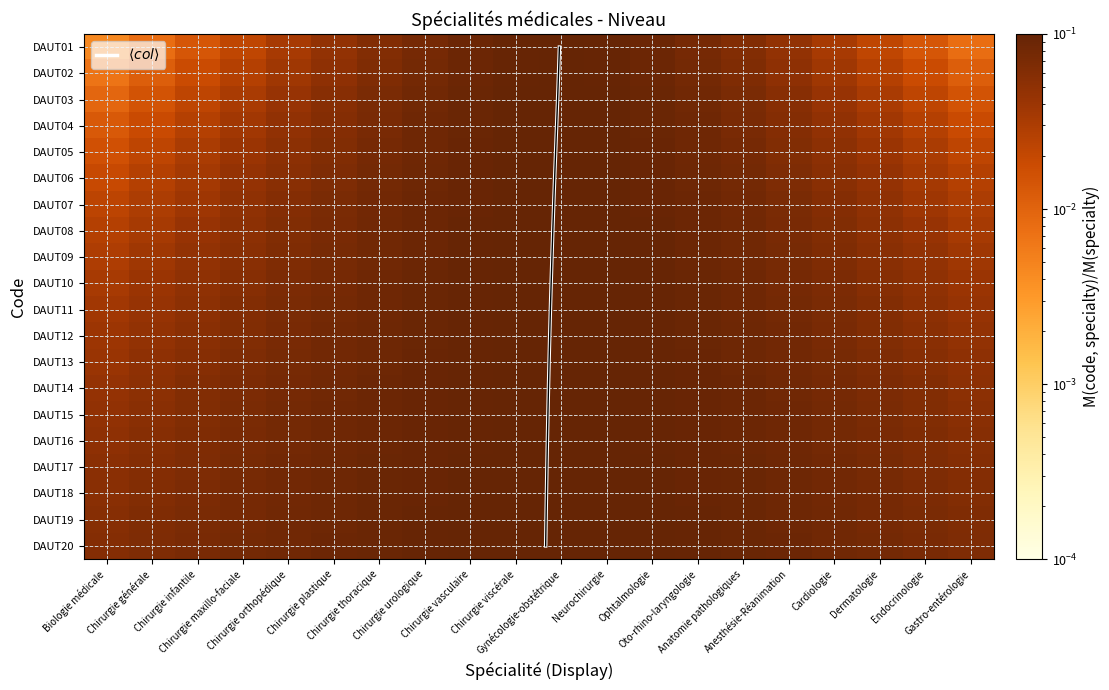

What is the sum of the DAUT03 values at Chirurgie thoracique and Chirurgie viscérale?

0.2